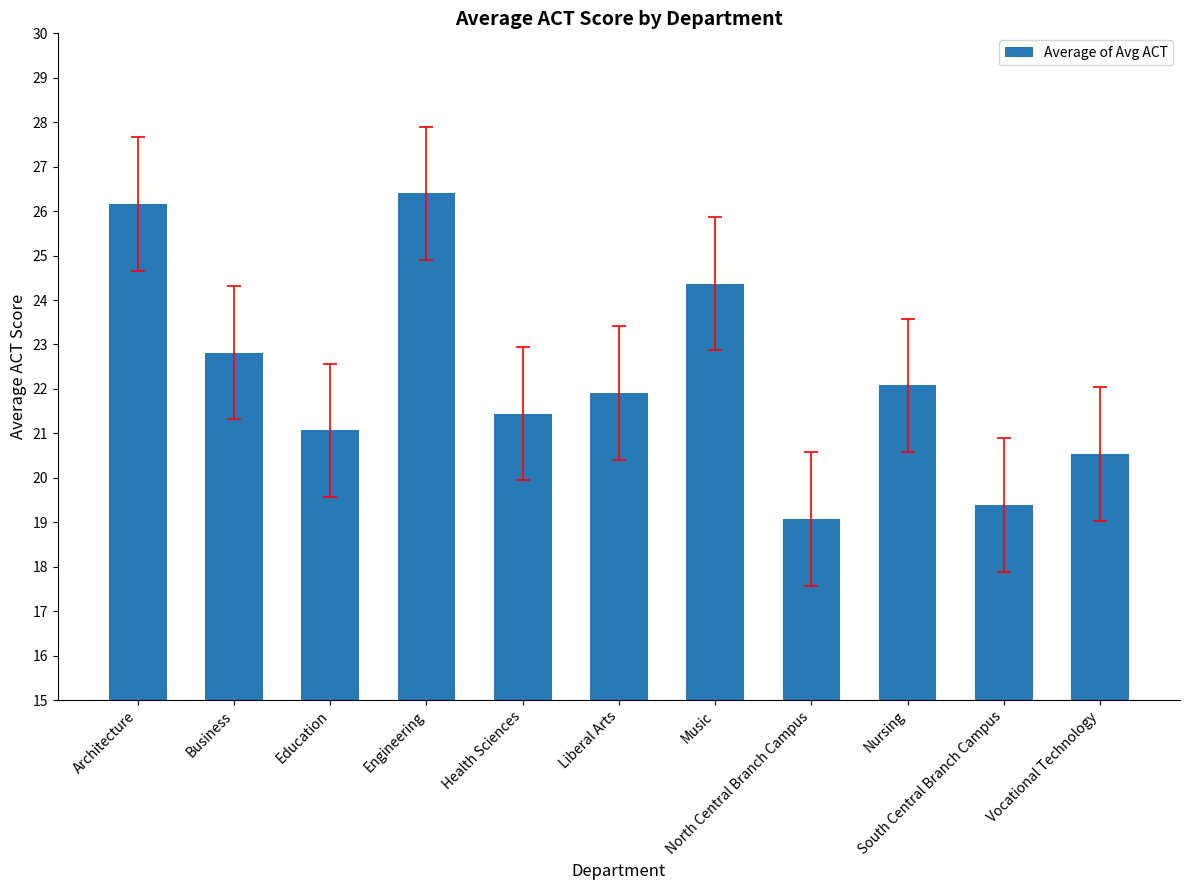

What is the label of the 9th bar from the right?

Education